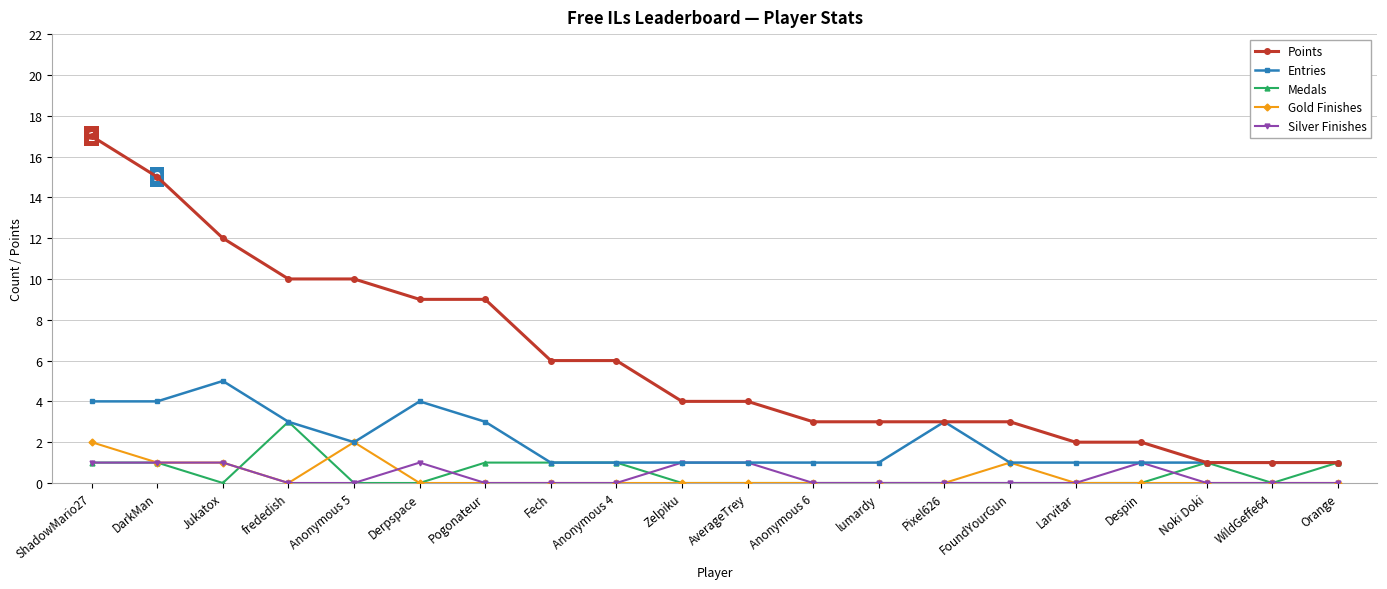

What is the spread (max minus min) of values at WildGeffe64?

1